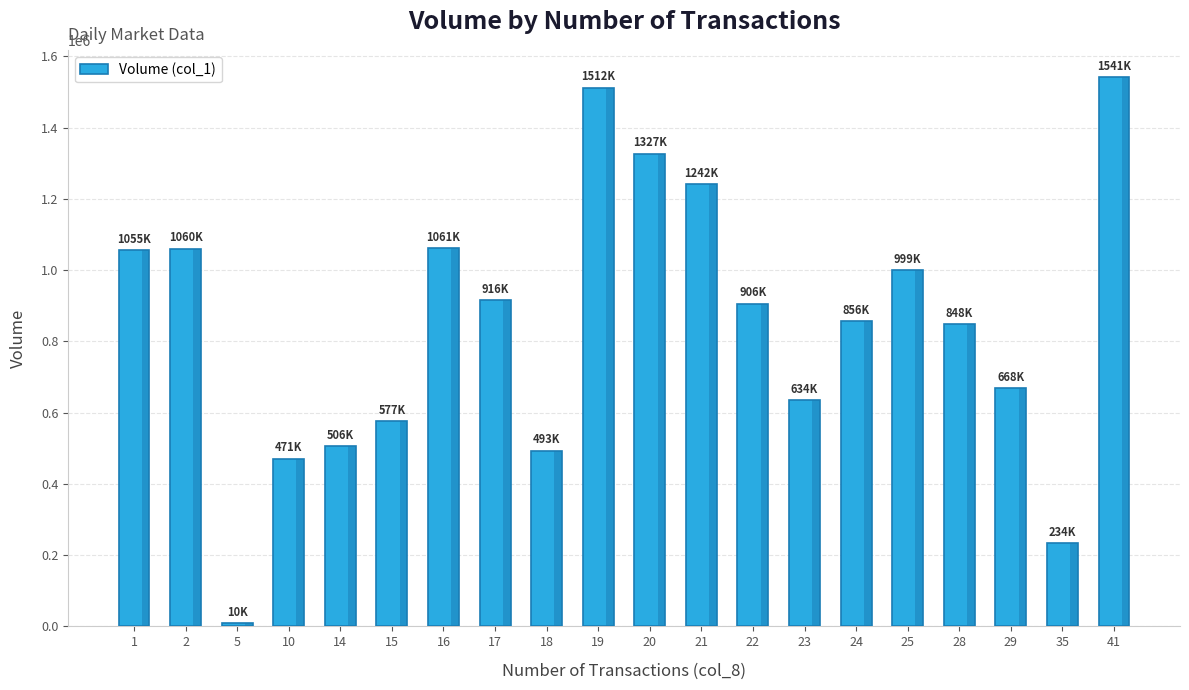

Is it true that the value at 22 is 1512909?

False